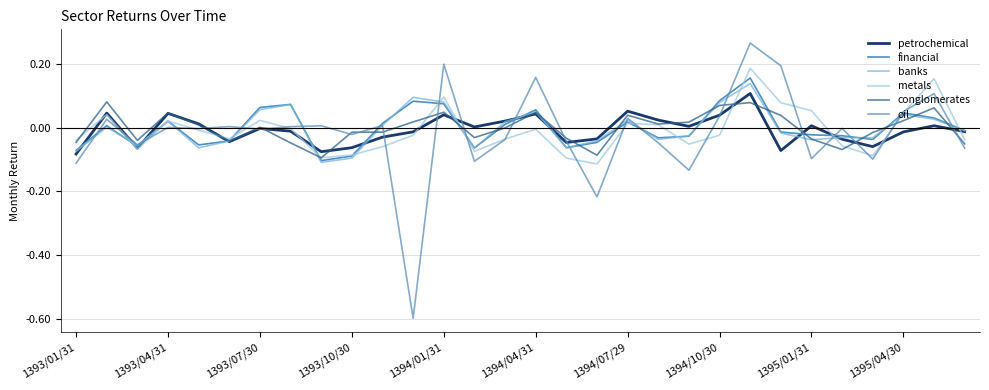

How many lines are shown in the chart?

6